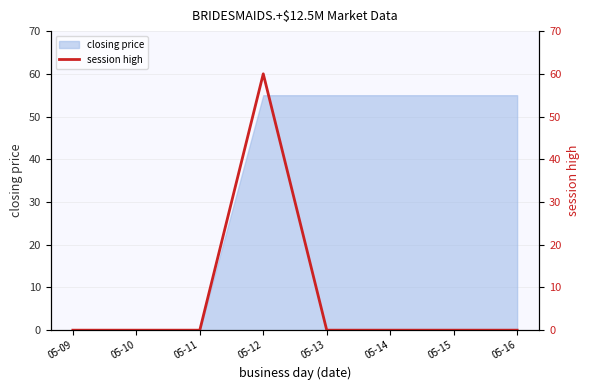

How many points are higher than both their immediate neighbors (excluding endpoints)?

1